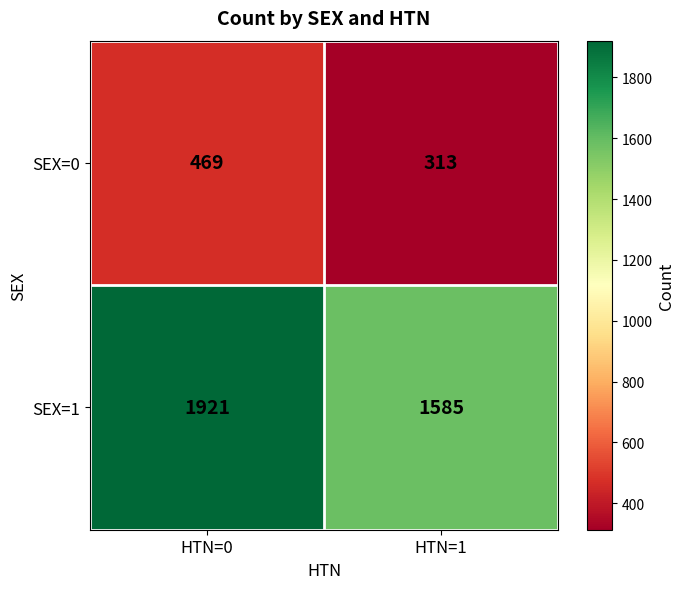

Rank the series by their maximum value, from highest to lowest.

SEX=1, SEX=0